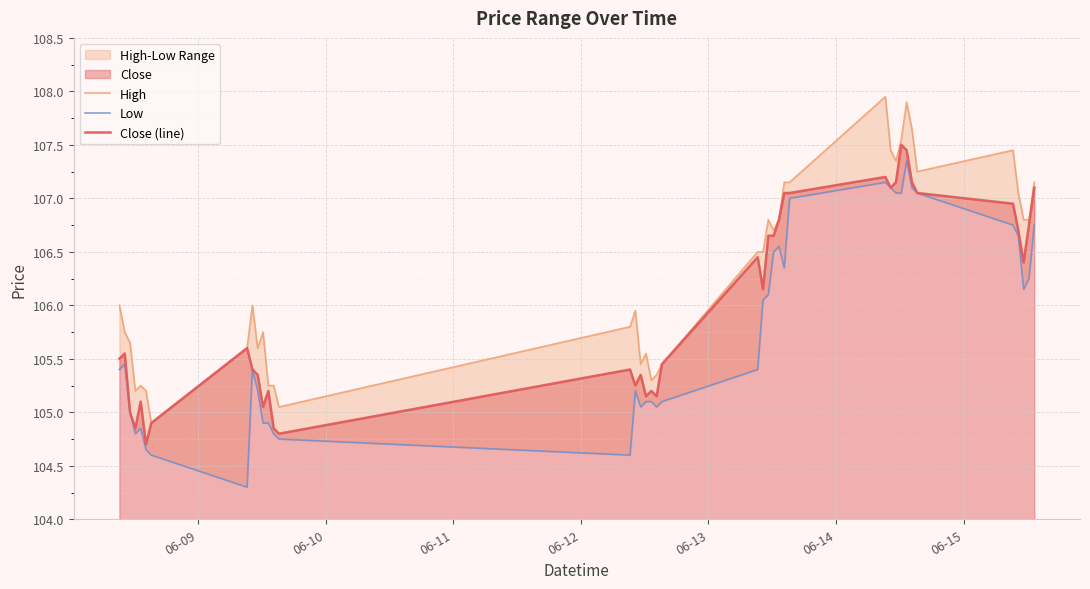

What is the highest value of the Close (line) series?

107.5